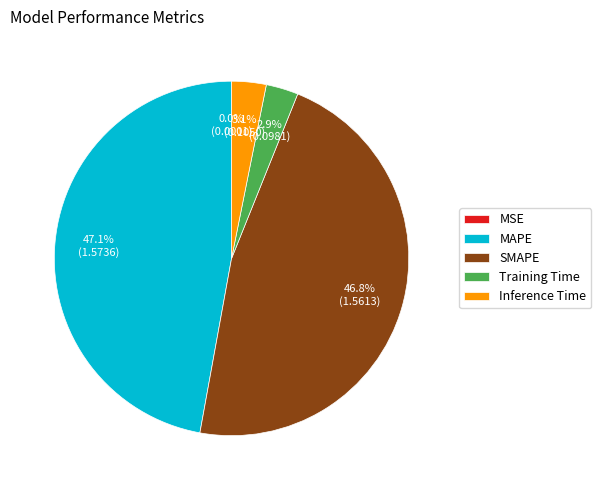

What portion of the pie excludes Training Time?

97.1%